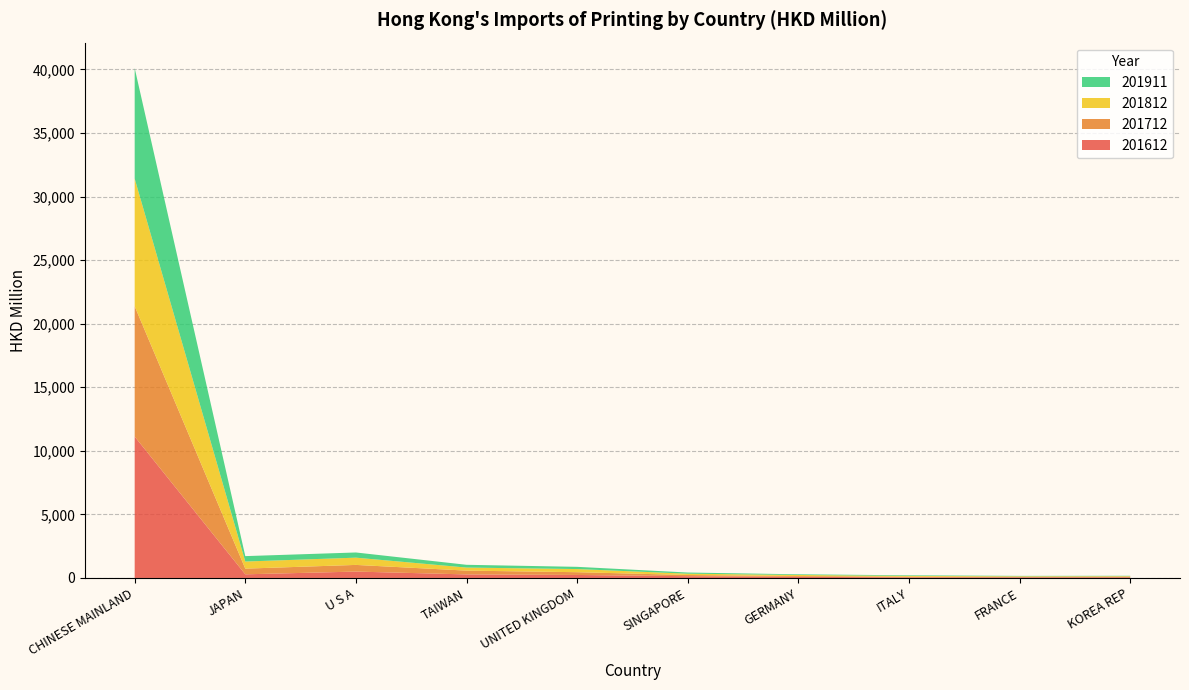

Reading left to right, extract all data points from this chart.

201612: 11122.3	286.8	502.7	279.6	236.2	139.9	89.2	50.2	51.7	54.1
201712: 10249.3	446.9	524.0	298.4	217.6	92.7	62.8	46.3	40.5	47.3
201812: 10042.1	558.8	570.4	239.9	246.8	103.6	83.1	64.8	40.9	40.1
201911: 8692.5	426.2	407.6	218.0	175.1	91.4	52.1	47.5	30.4	29.9